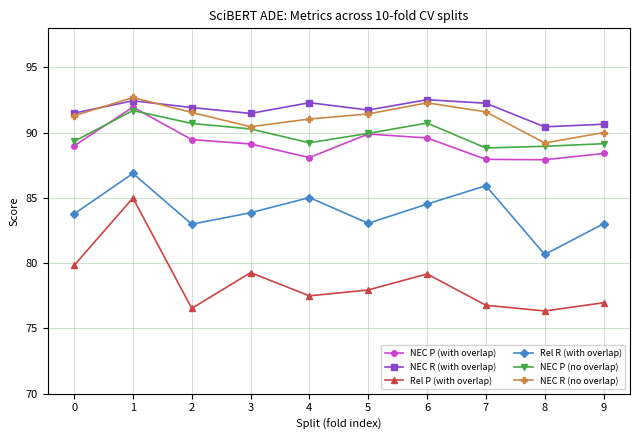

True or false: NEC P (with overlap) and Rel P (with overlap) intersect in this chart.

False